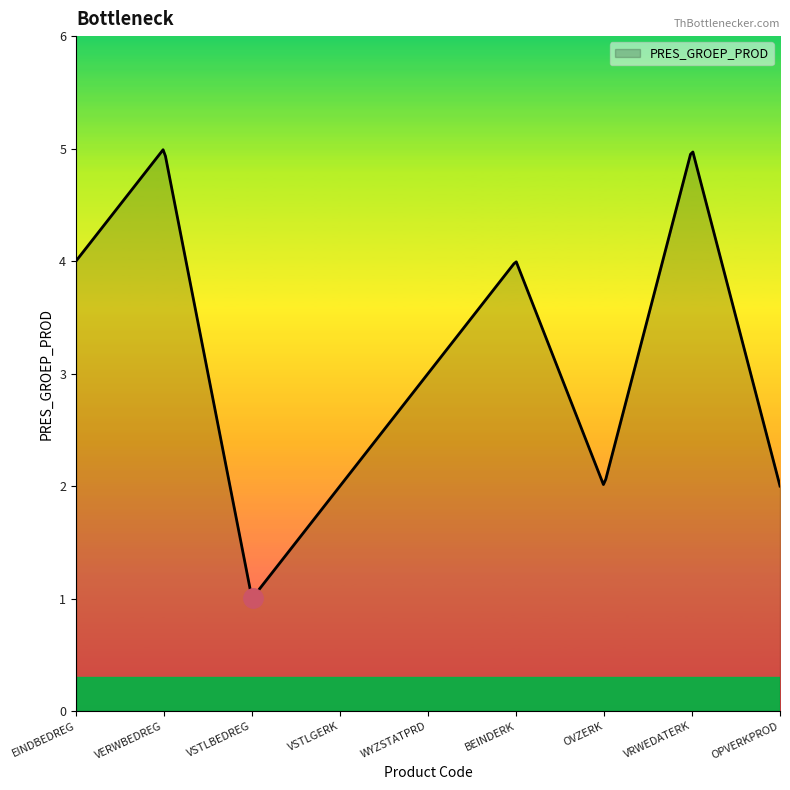

What is the greatest value displayed?

5.0